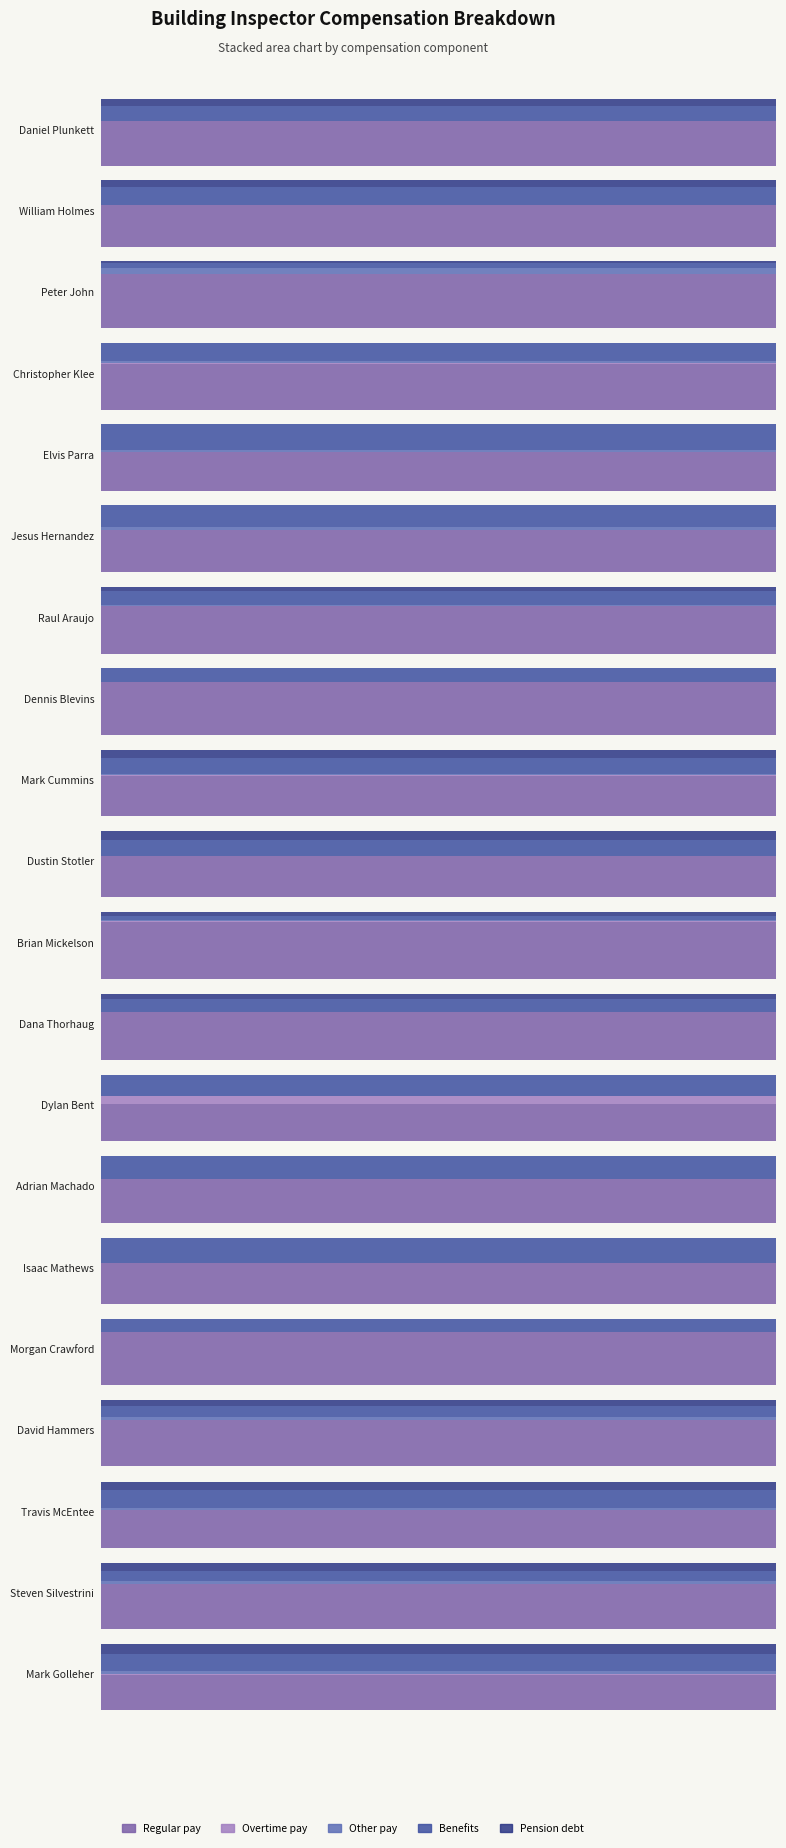

What position from the left is Daniel Plunkett?

1